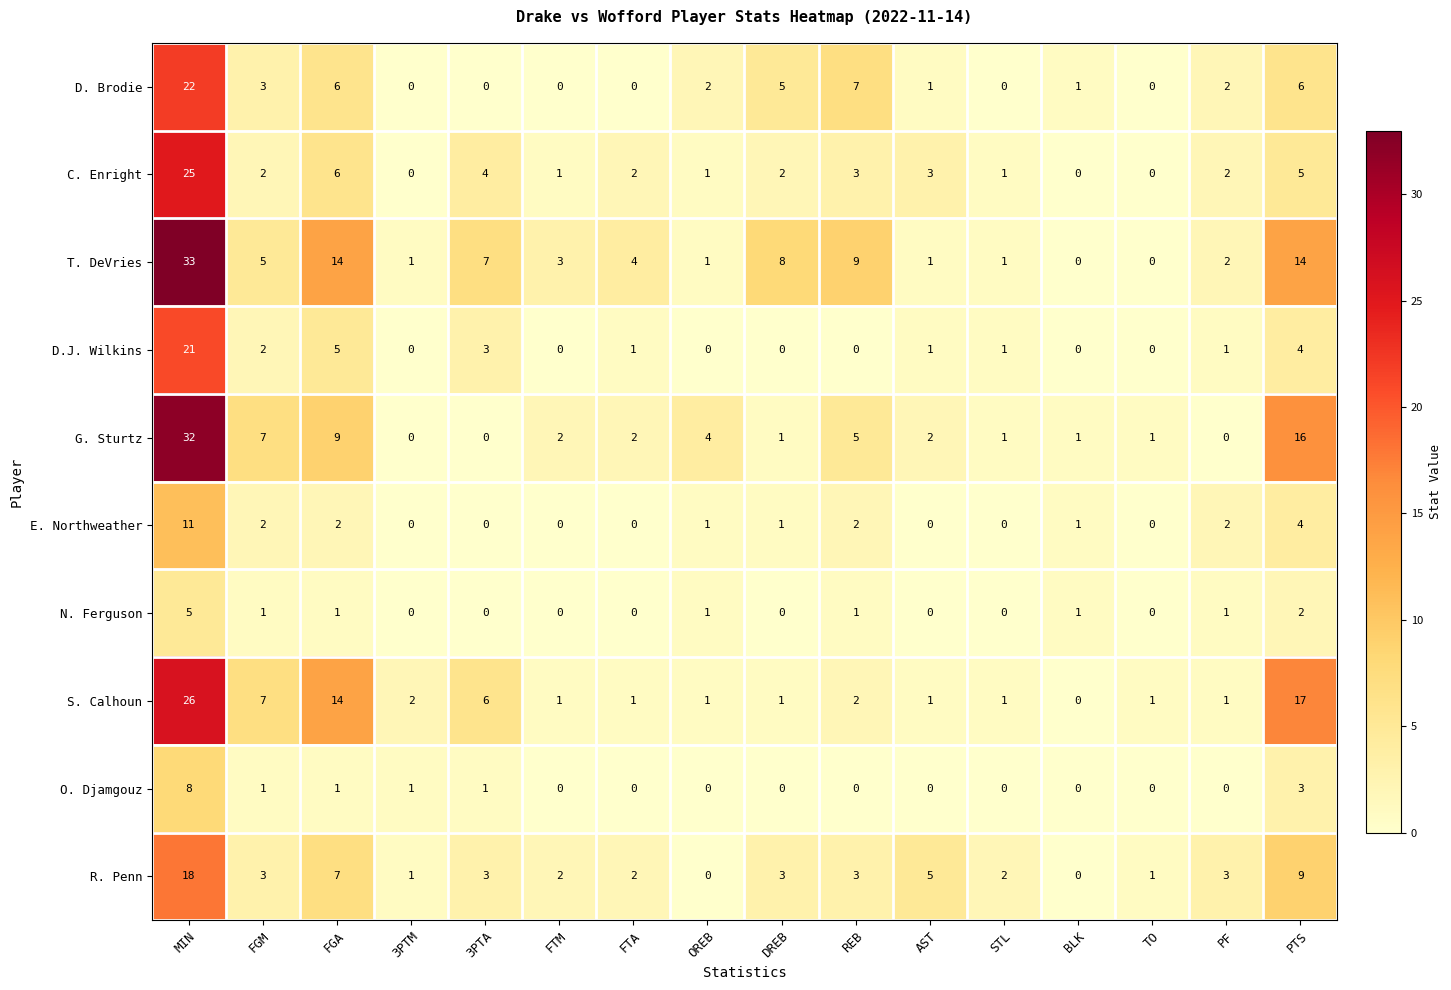

At which label is N. Ferguson closest to 2?

PTS